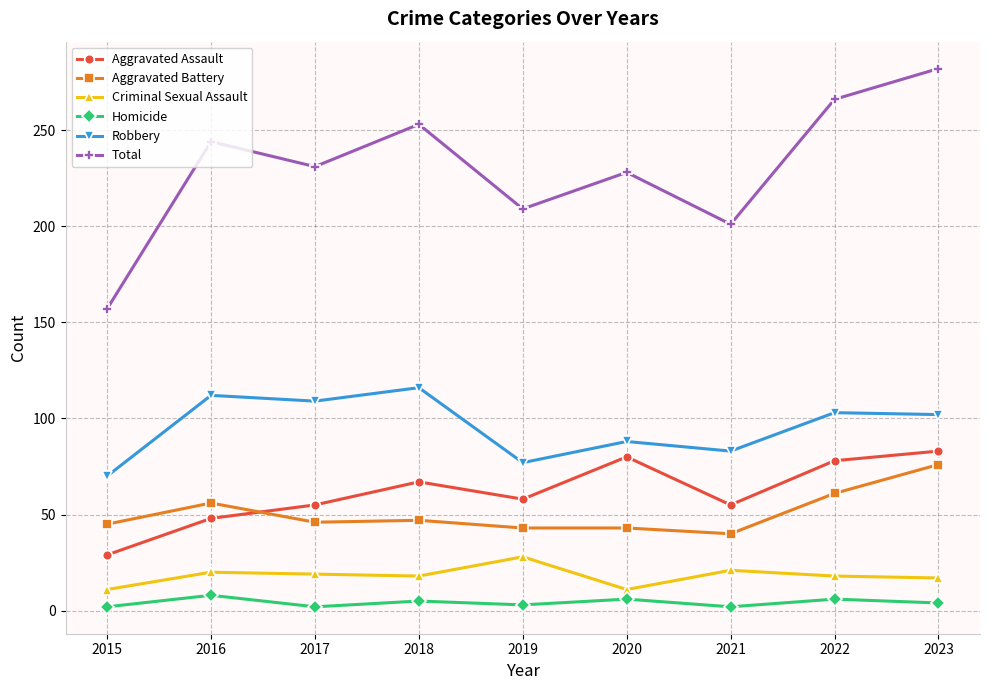

What is the total value across all series at 2018?

506